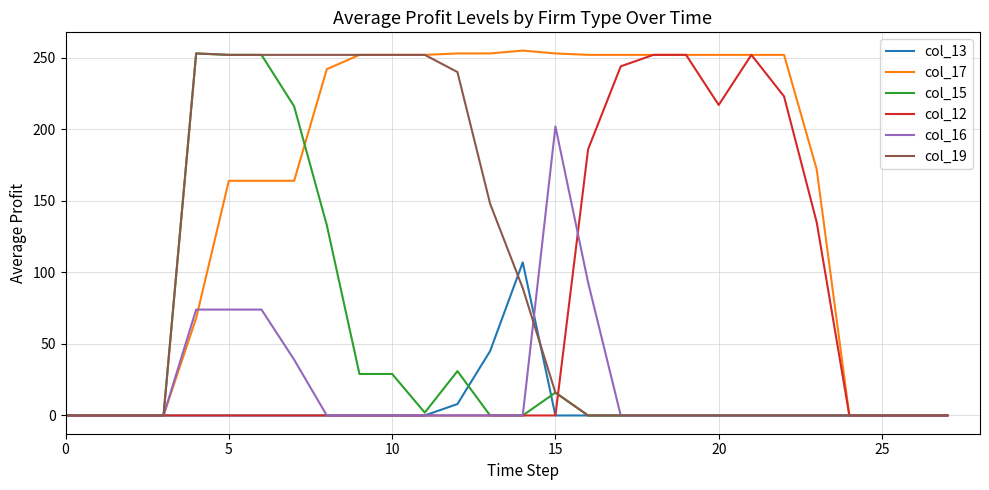

At which label is col_13 closest to 53?

13